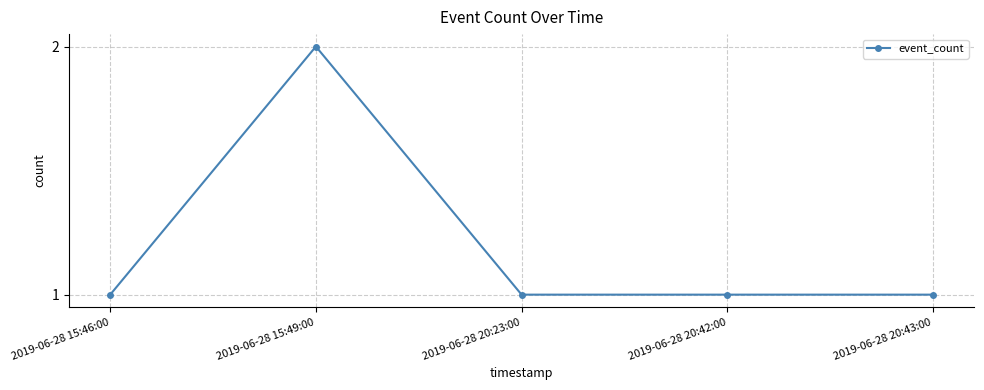

What is the value of the 5th point from the left?

1